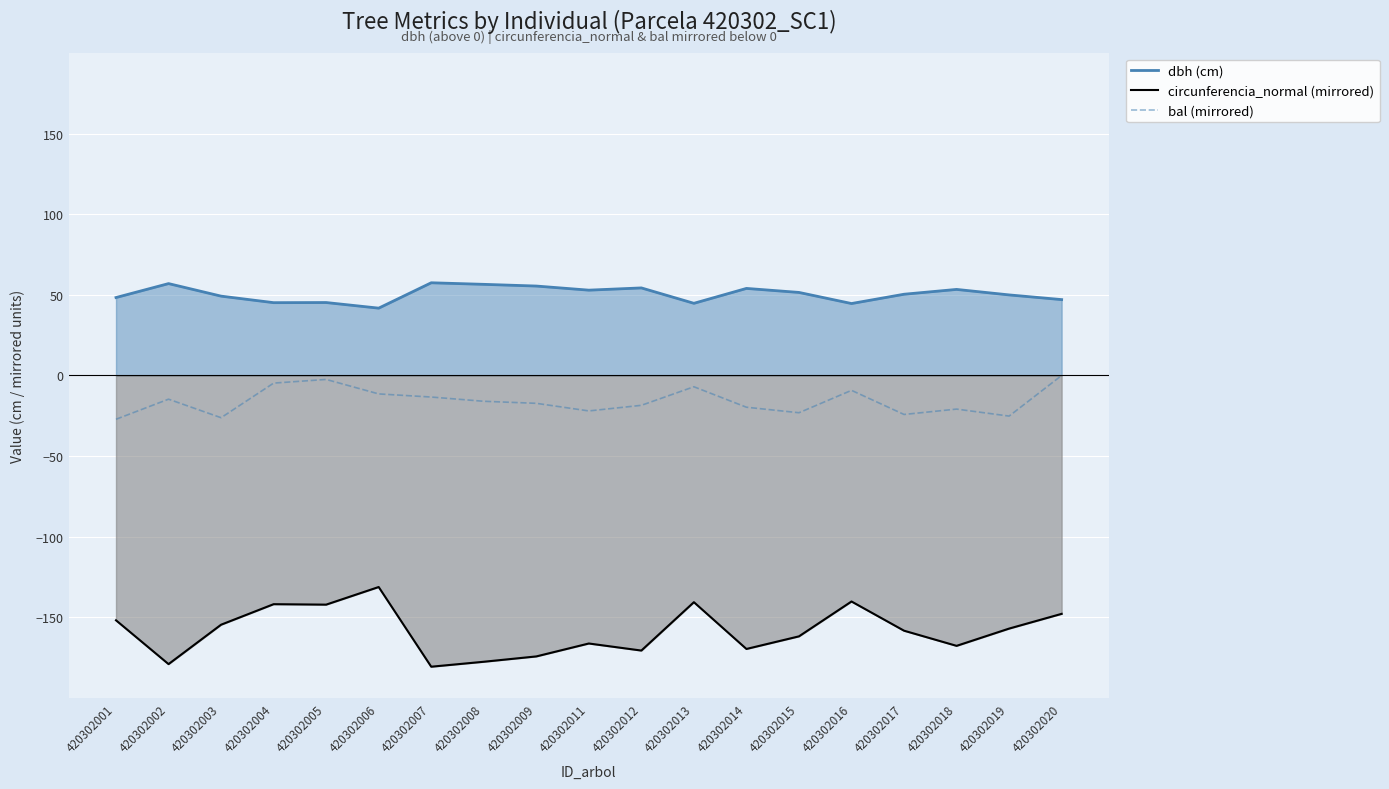

Is the value of dbh (cm) at 420302017 greater than the value of bal (mirrored) at 420302009?

Yes